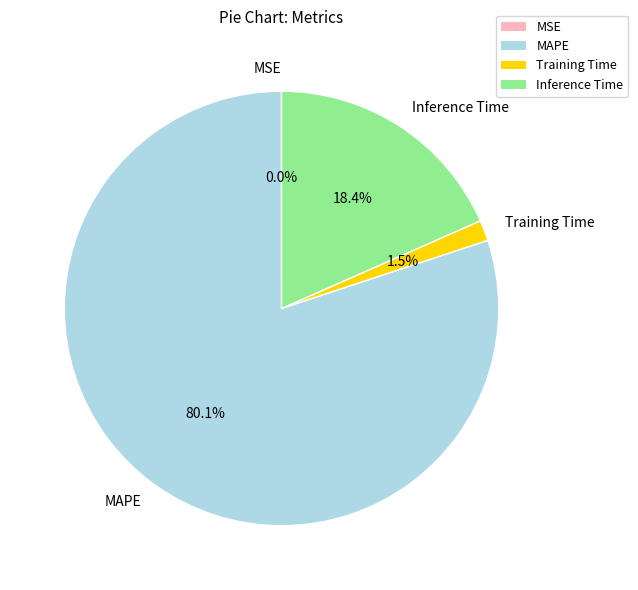

To the nearest percent, what is the difference between the largest and smallest slice percentages?

80%